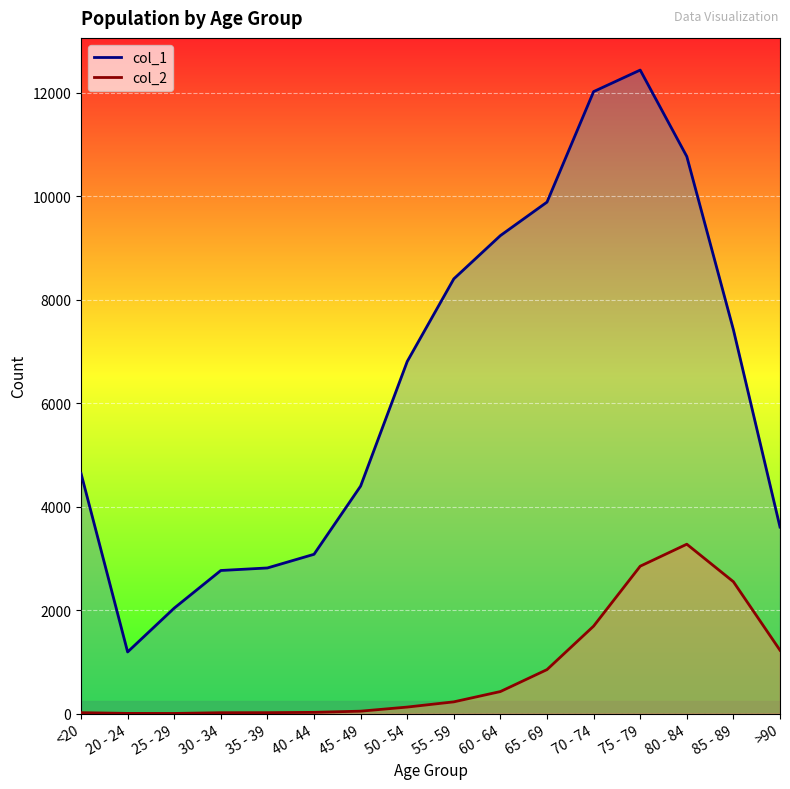

At which category is the sum across all series the highest?

75 - 79